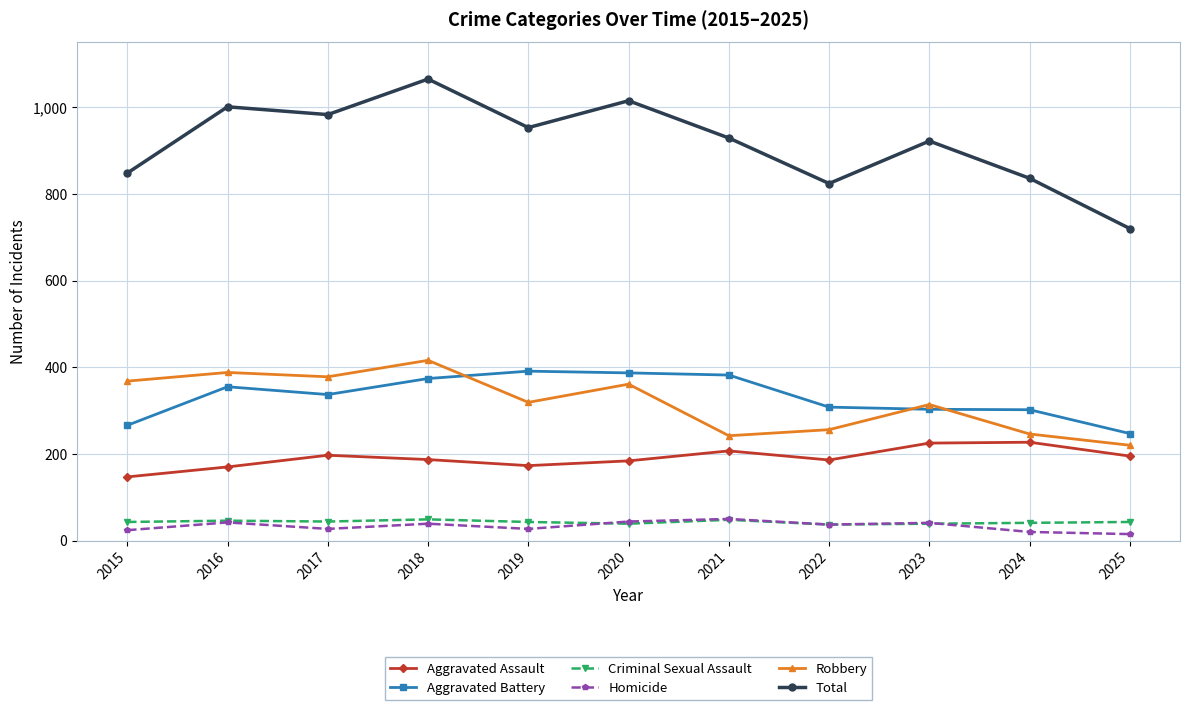

Count the Criminal Sexual Assault values in the range 39 to 46.

8